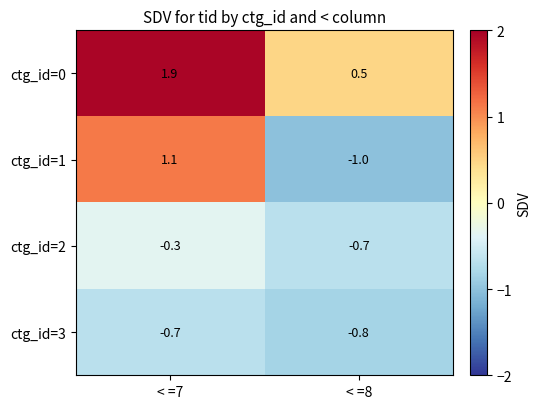

Reading left to right, list all the values displayed in this chart.

ctg_id=0: < =7=1.9	< =8=0.5
ctg_id=1: < =7=1.1	< =8=-1.0
ctg_id=2: < =7=-0.3	< =8=-0.7
ctg_id=3: < =7=-0.7	< =8=-0.8